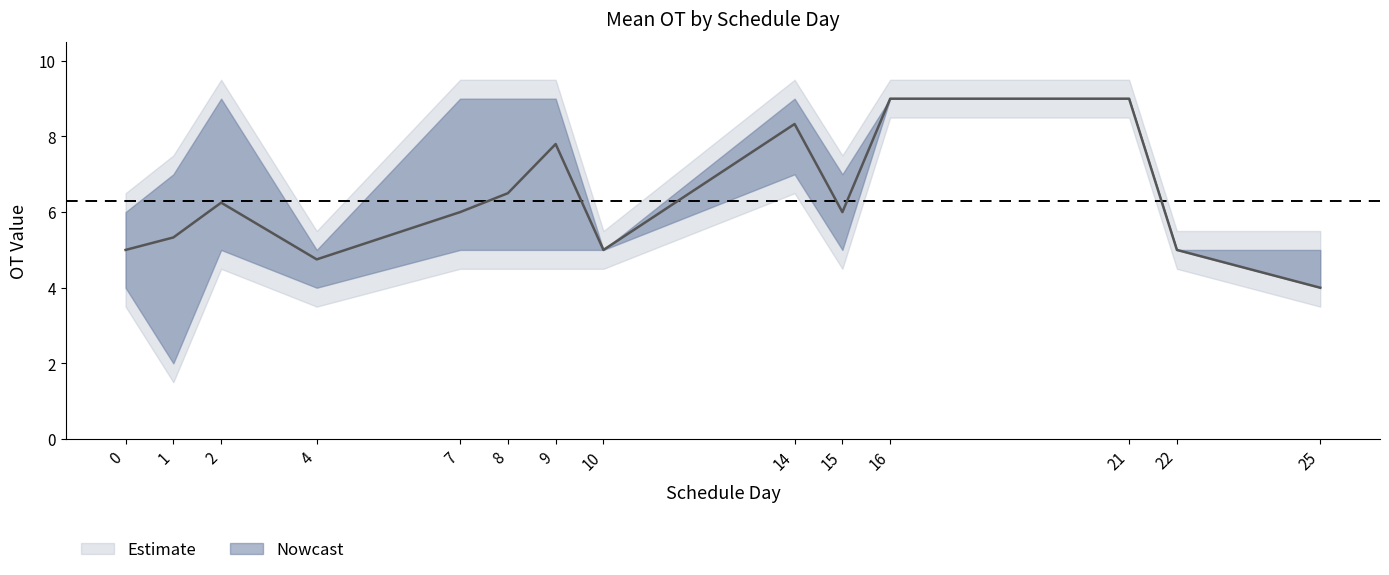

Is the value of outer_upper at 9 greater than the value of mean_OT at 13?

Yes